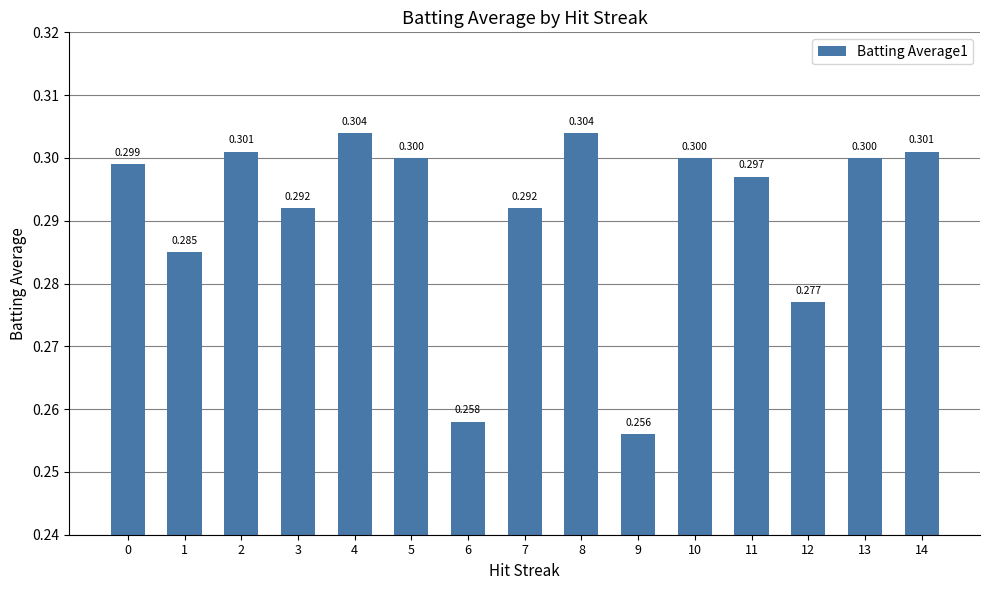

Are the bars grouped side by side (vs. stacked)?

No